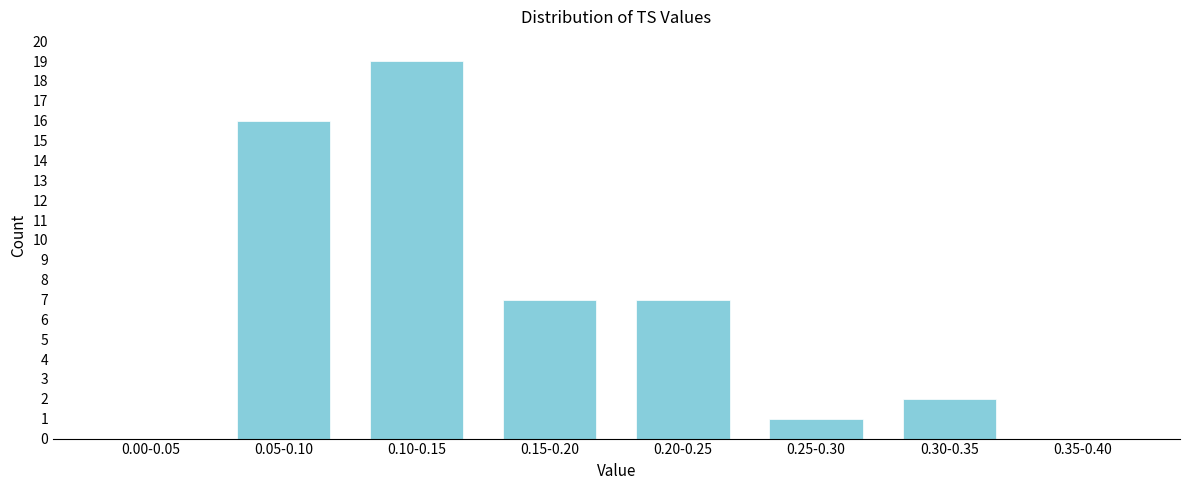

Reading left to right, list all the values displayed in this chart.

0.00-0.05=0	0.05-0.10=16	0.10-0.15=19	0.15-0.20=7	0.20-0.25=7	0.25-0.30=1	0.30-0.35=2	0.35-0.40=0